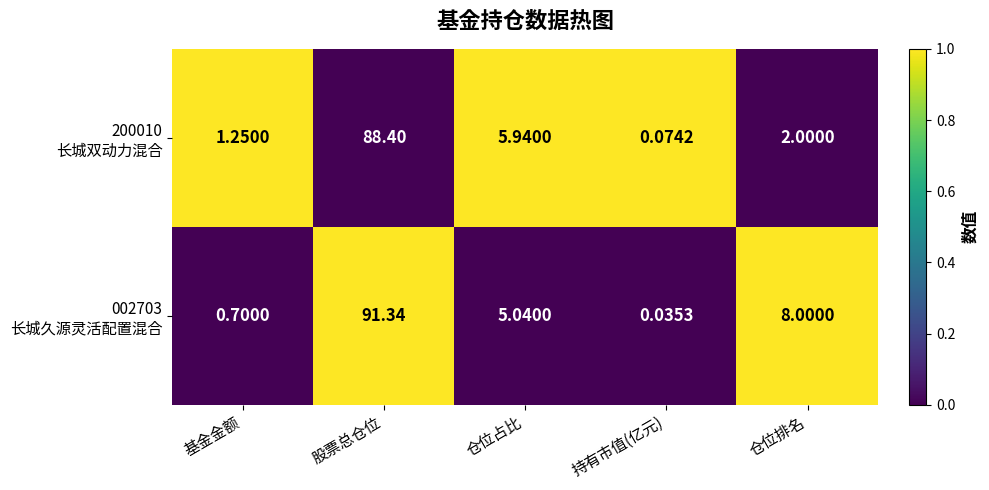

Which label corresponds to the smallest value in the chart?

持有市值(亿元)